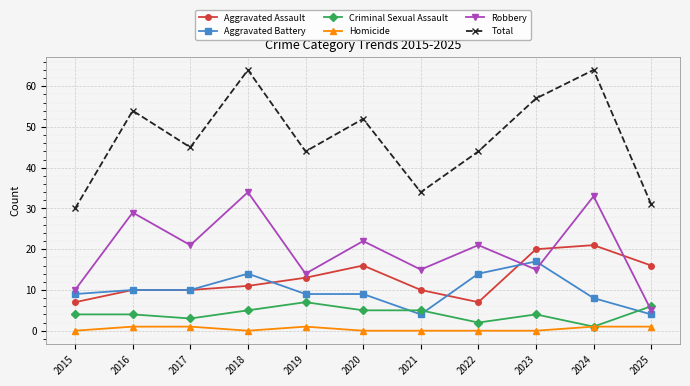

Which category has the lowest value in the Robbery series?

2025